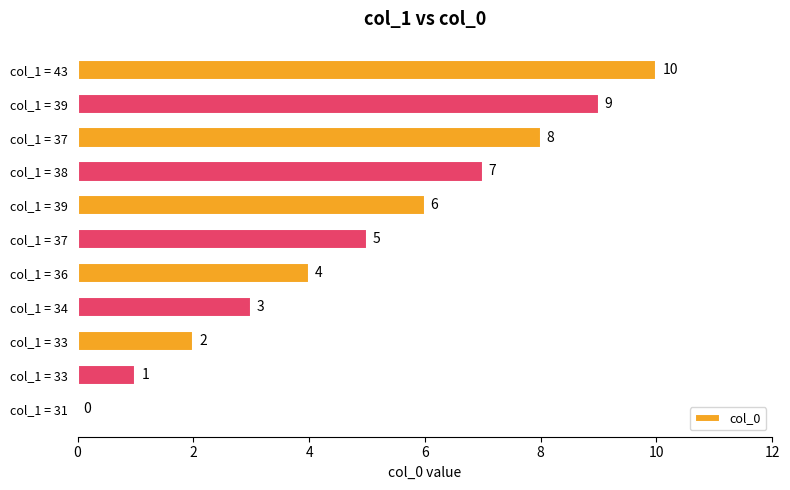

What is the difference between the maximum and minimum values?

10